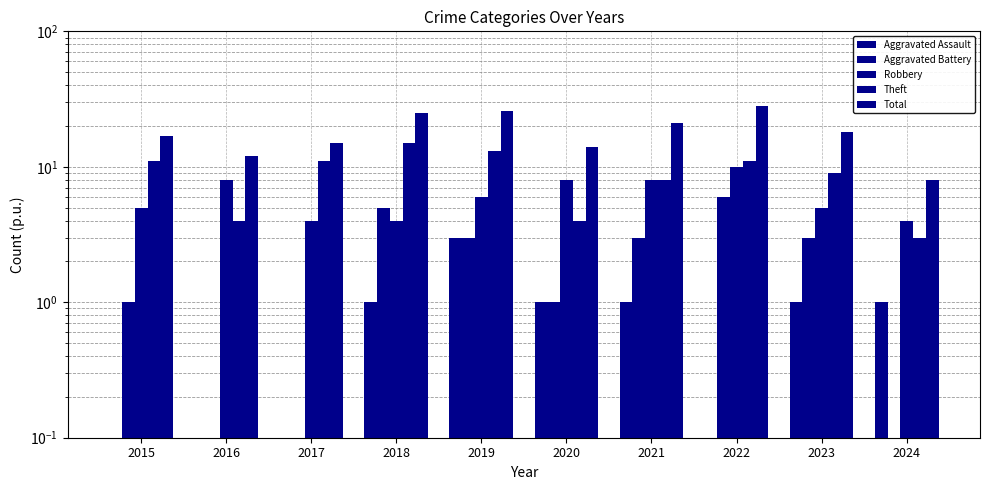

Reading left to right, what are all the values shown in this chart?

Aggravated Assault: 0.0	0.0	0.0	1.0	3.0	1.0	1.0	0.0	1.0	1.0
Aggravated Battery: 1.0	0.0	0.0	5.0	3.0	1.0	3.0	6.0	3.0	0.0
Robbery: 5.0	8.0	4.0	4.0	6.0	8.0	8.0	10.0	5.0	4.0
Theft: 11.0	4.0	11.0	15.0	13.0	4.0	8.0	11.0	9.0	3.0
Total: 17.0	12.0	15.0	25.0	26.0	14.0	21.0	28.0	18.0	8.0